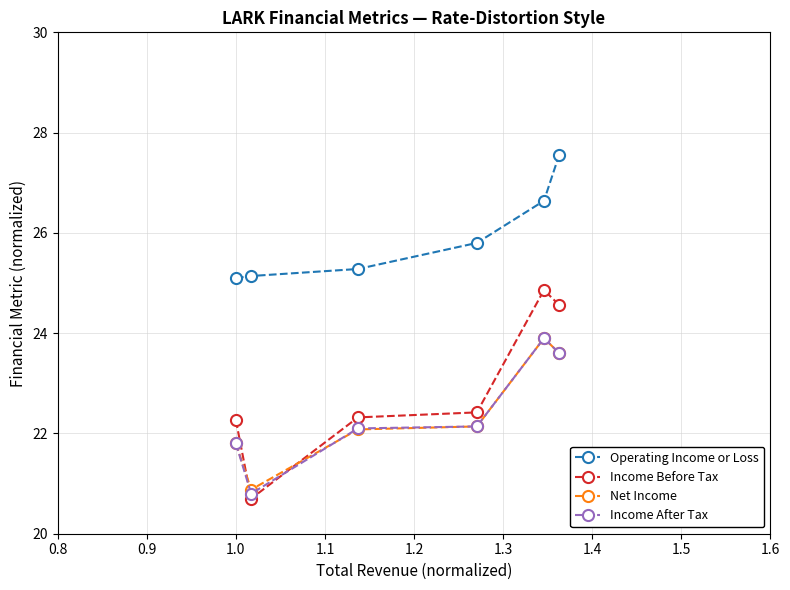

True or false: Income Before Tax has more than 0 points higher than both neighbors.

True